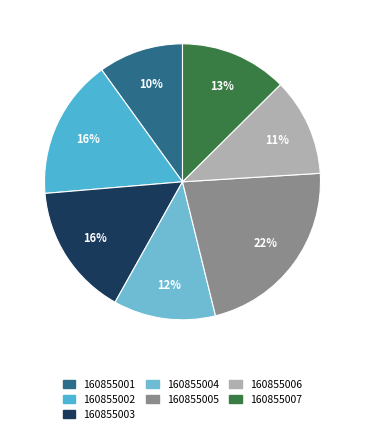

Does any single category account for the majority?

No